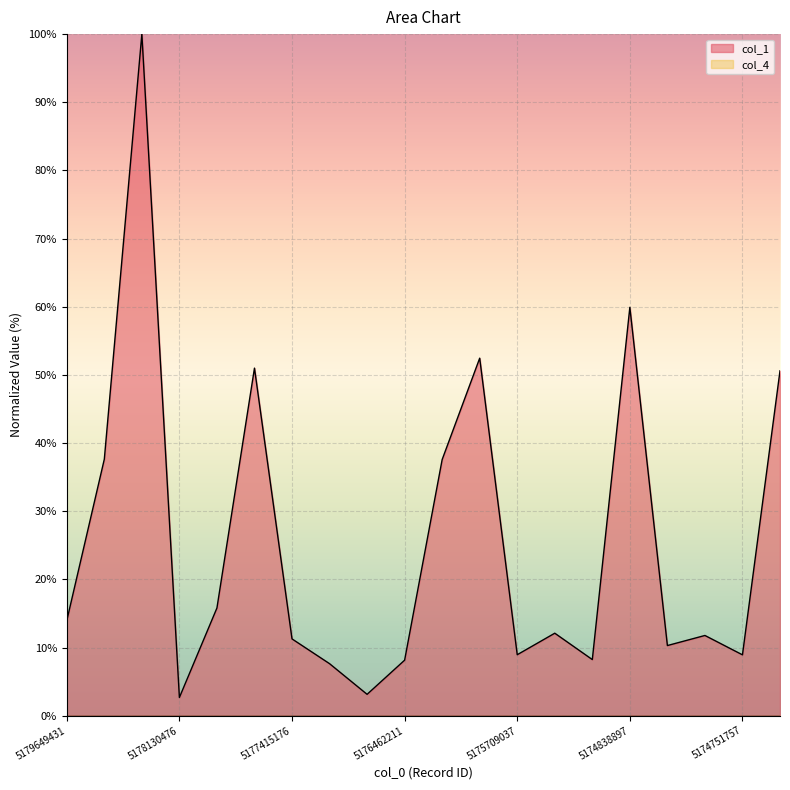

Reading left to right, extract all data points from this chart.

col_1 line: 14.0	37.6	100.0	2.7	15.8	51.0	11.3	7.6	3.1	8.2	37.6	52.5	9.0	12.1	8.2	59.9	10.3	11.8	8.9	50.6
col_4 line: 0.0	0.0	0.0	0.0	0.0	0.0	0.0	0.0	0.0	0.0	0.0	0.0	0.0	0.0	0.0	0.0	0.0	0.0	0.0	0.0